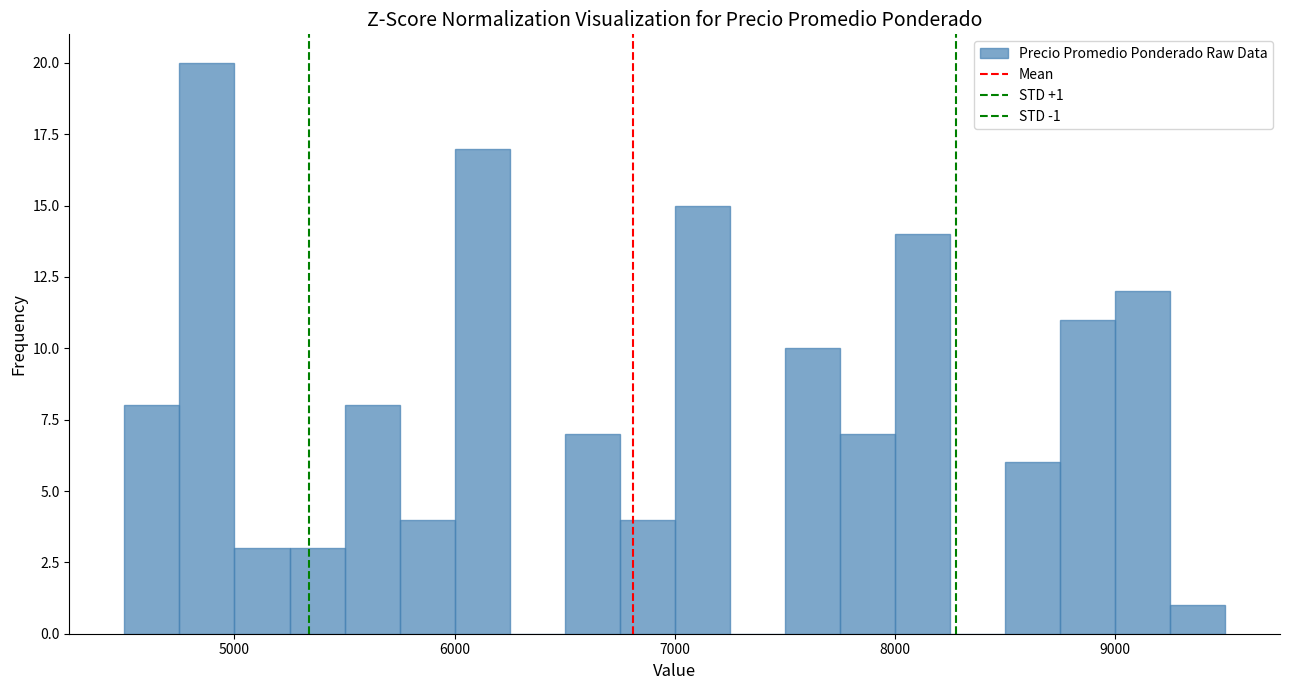

Around what value on the x-axis is the tallest bar? Give the approximate position of its centre, as read against the axis.

4900